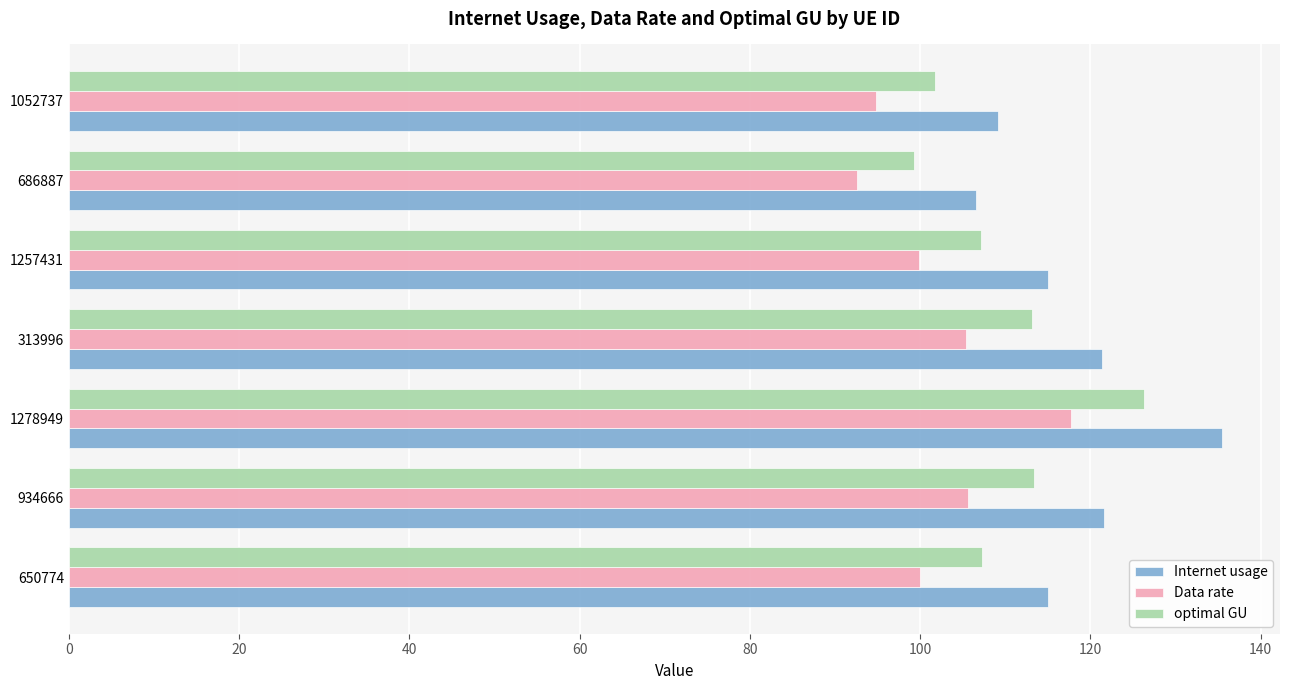

What is the approximate value of Data rate at 650774?

100.0